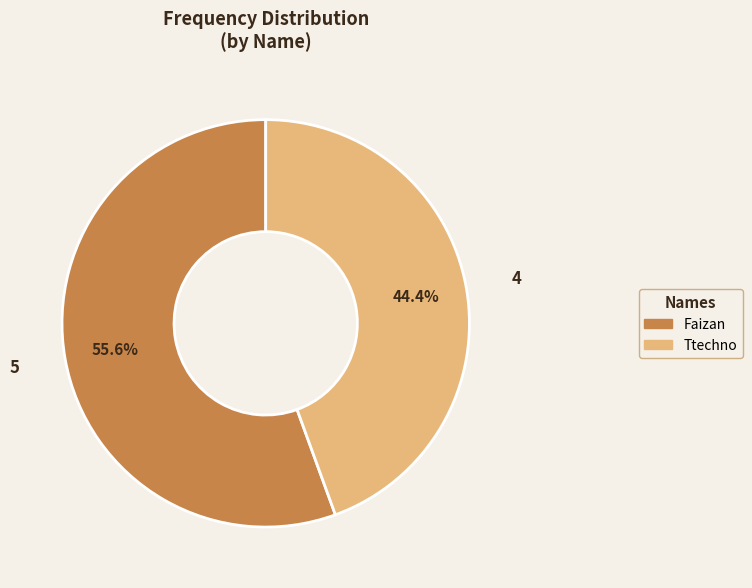

Rank the categories by value from highest to lowest.

Faizan, Ttechno